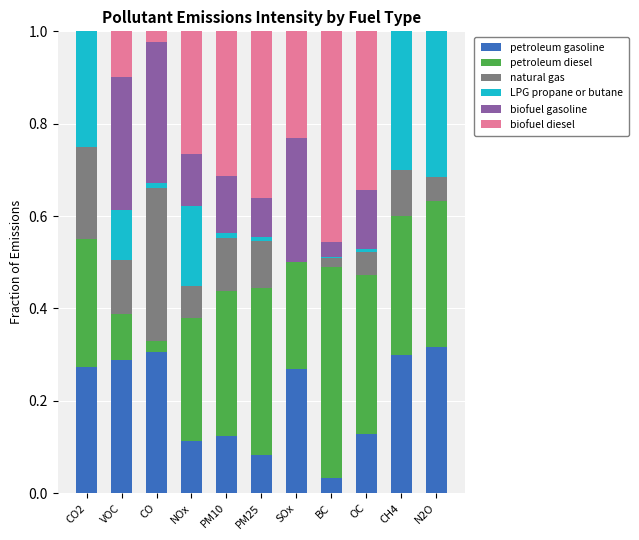

Count the petroleum gasoline values in the range 0 to 1.

11